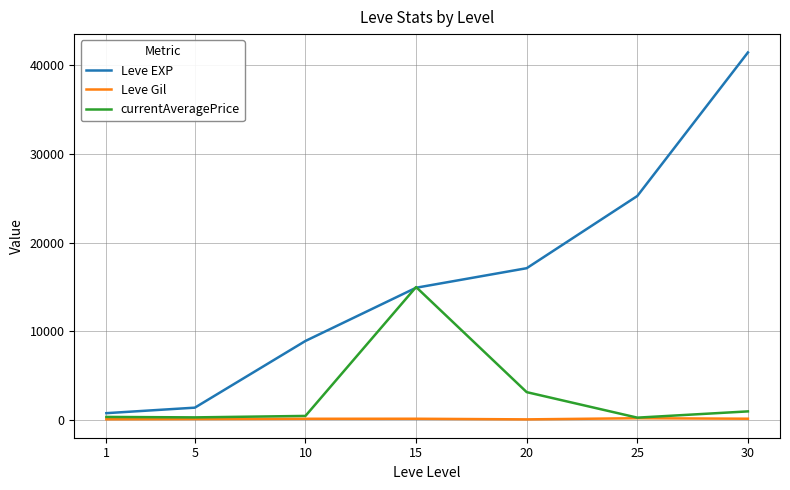

Between 25 and 30, which series saw the biggest shift?

Leve EXP